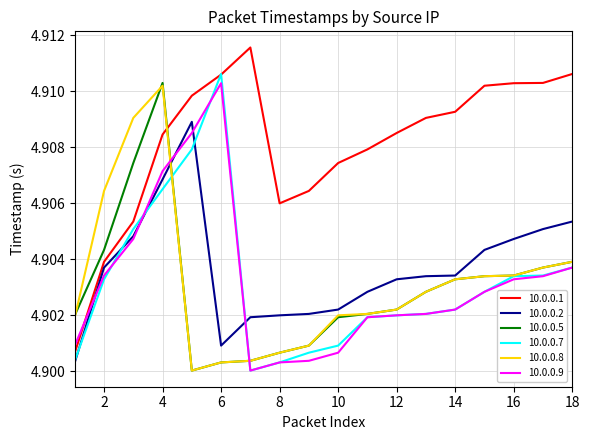

Which series ends up on top after the final intersection of 10.0.0.8 and 10.0.0.2?

10.0.0.2